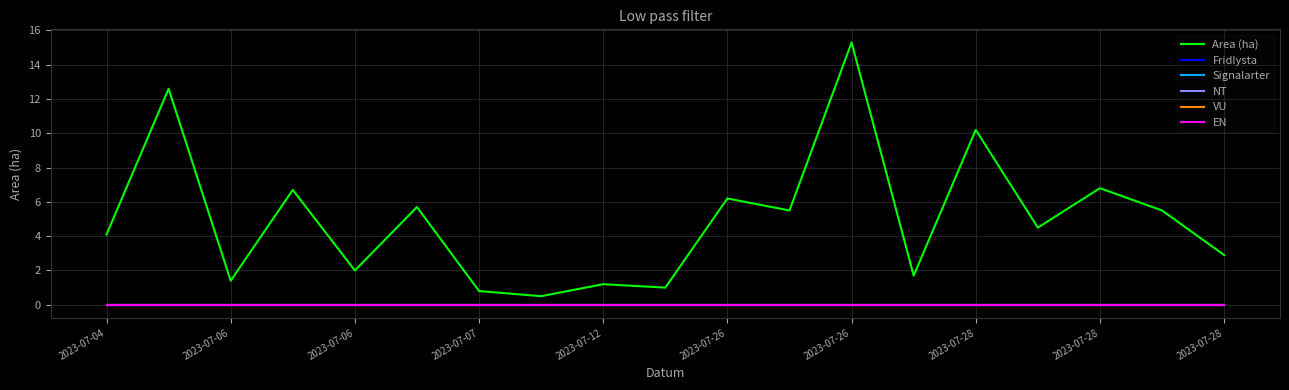

Does the chart have visible grid lines?

Yes